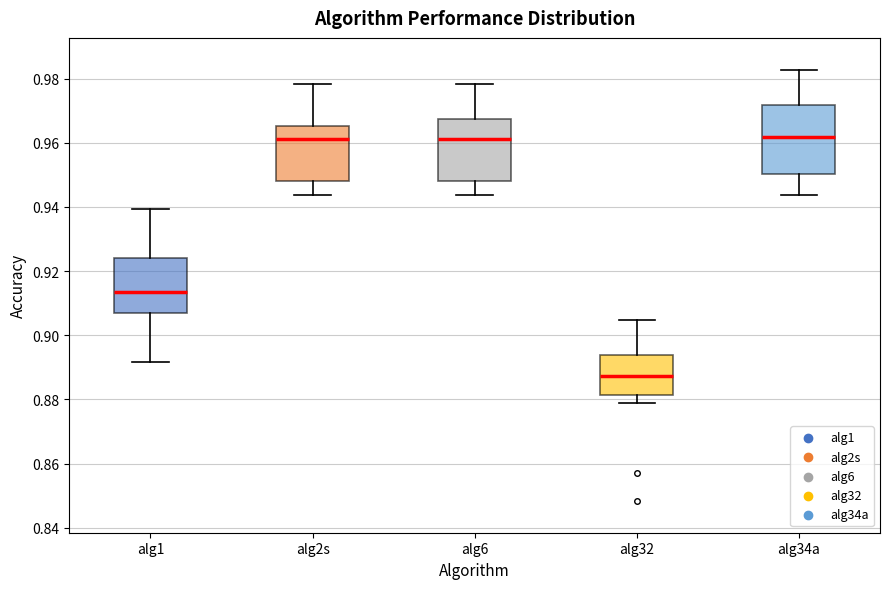

Reading left to right, transcribe this box plot: for each box, give where its median line is, the range the box spans, and where its two whiskers end, as read against the y-axis. The values are not printed on the chart, so give them approximately, as read against the axis.

alg1: median 0.914, box 0.906 to 0.924, whiskers 0.892 to 0.940
alg2s: median 0.962, box 0.948 to 0.966, whiskers 0.944 to 0.978
alg6: median 0.962, box 0.948 to 0.968, whiskers 0.944 to 0.978
alg32: median 0.888, box 0.882 to 0.894, whiskers 0.878 to 0.904
alg34a: median 0.962, box 0.950 to 0.972, whiskers 0.944 to 0.982